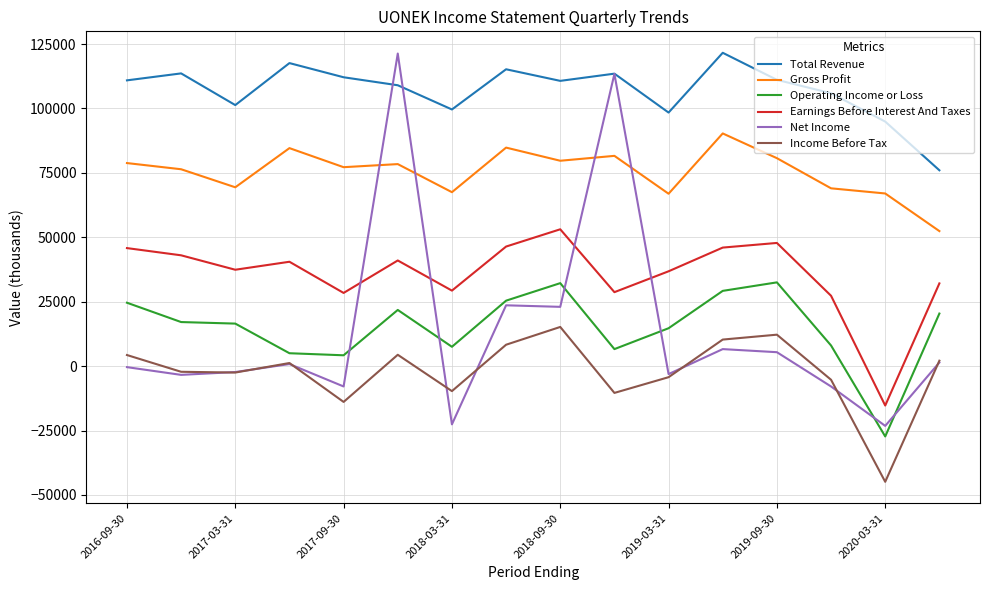

What are all the series names shown in the legend?

Total Revenue, Gross Profit, Operating Income or Loss, Earnings Before Interest And Taxes, Net Income, Income Before Tax